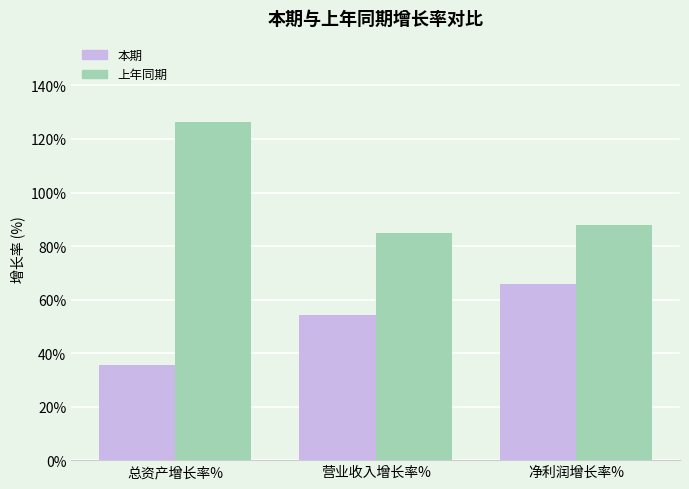

At which category is the sum across all series the highest?

总资产增长率%